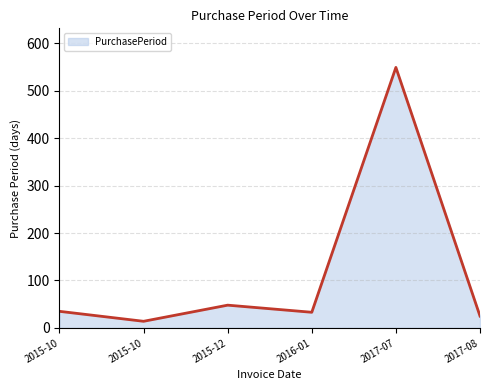

What is the change in value from 2017-07 to 2017-08?

-524